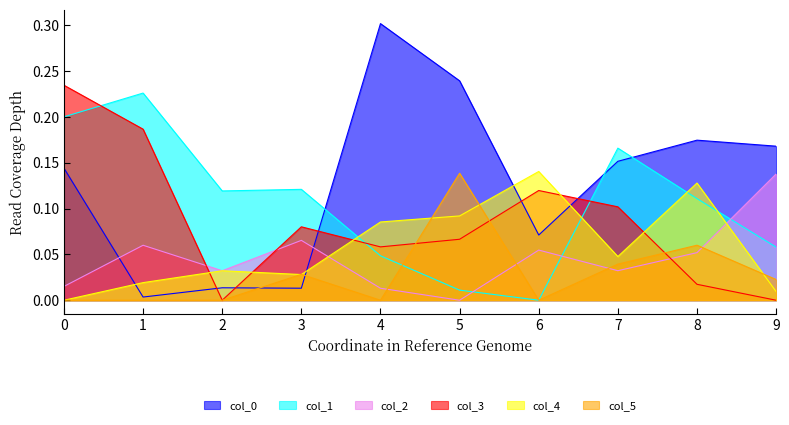

What is the difference between the 1 values at 8 and 1?

0.1